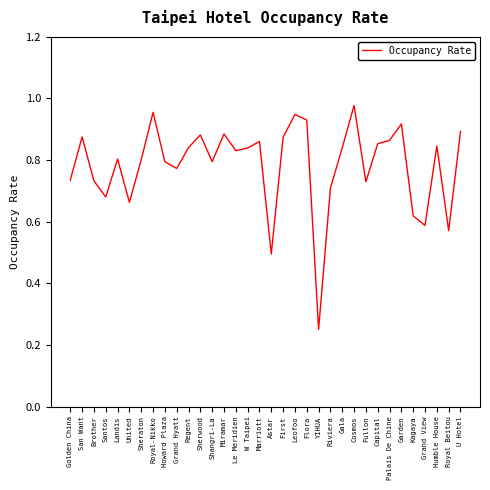

How many series are shown in this chart?

1